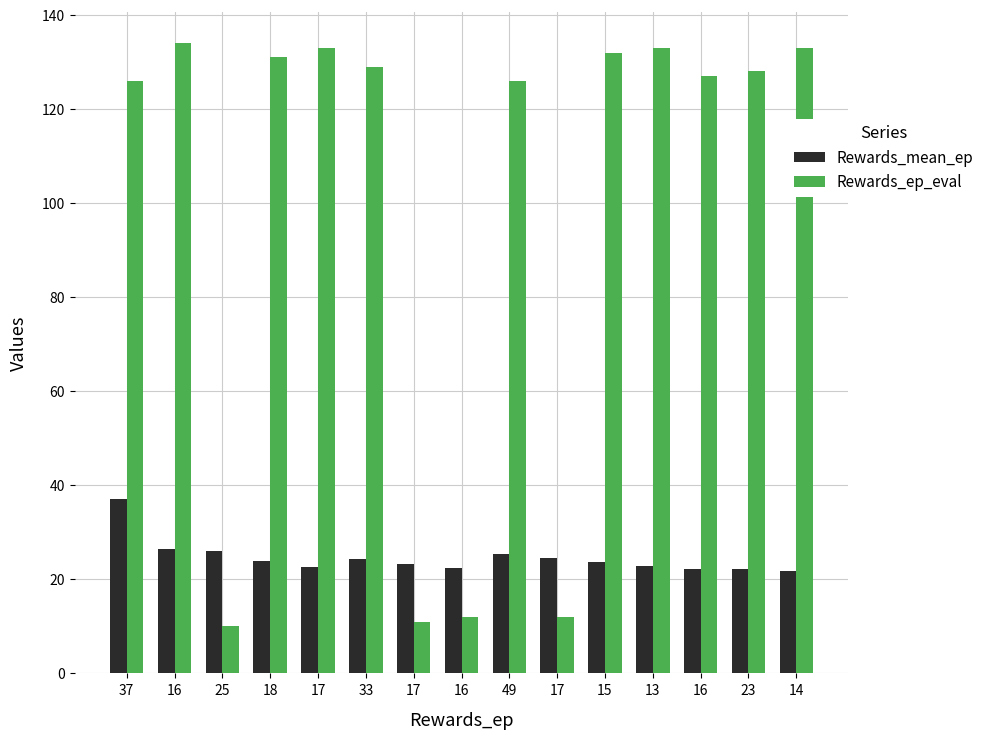

What are all the series names shown in the legend?

Rewards_mean_ep, Rewards_ep_eval